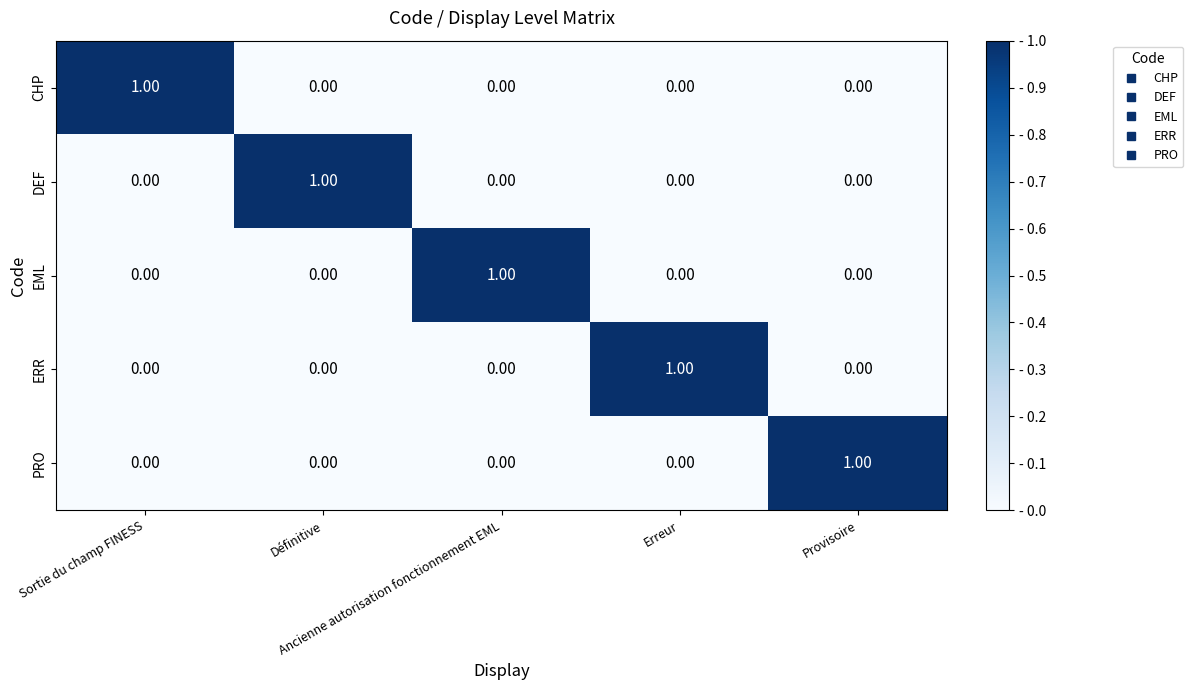

At how many categories does at least one series exceed 0?

5